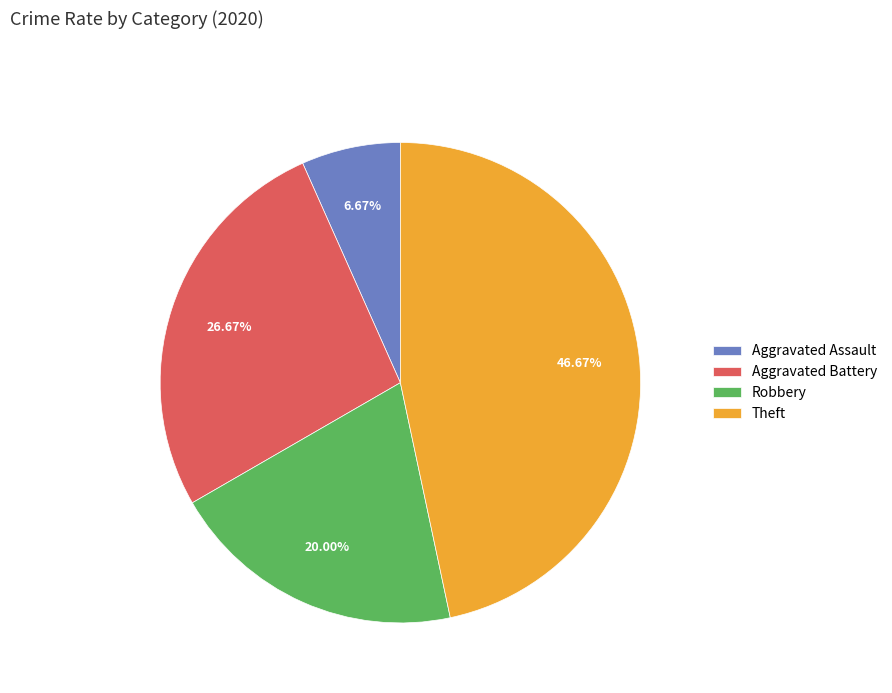

Which slice is the smallest?

Aggravated Assault